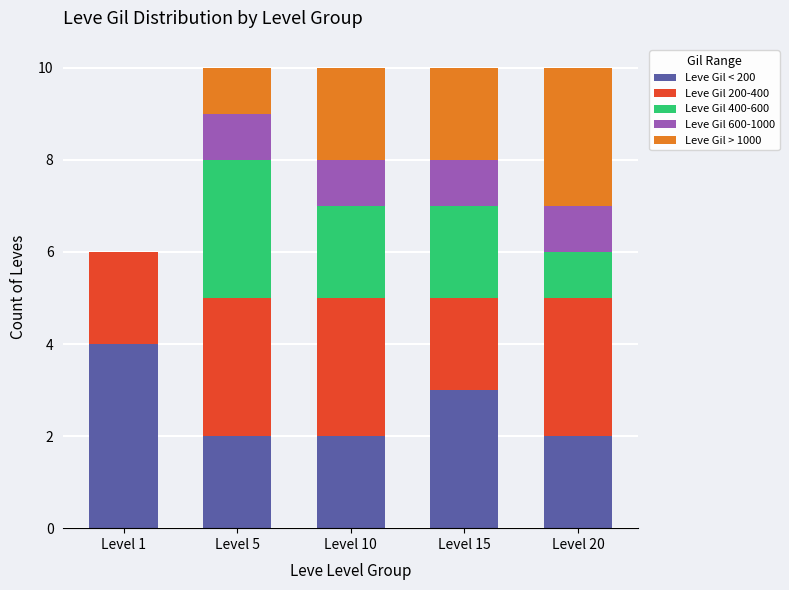

The value of Leve Gil < 200 at Level 1 is 4. True or false?

True